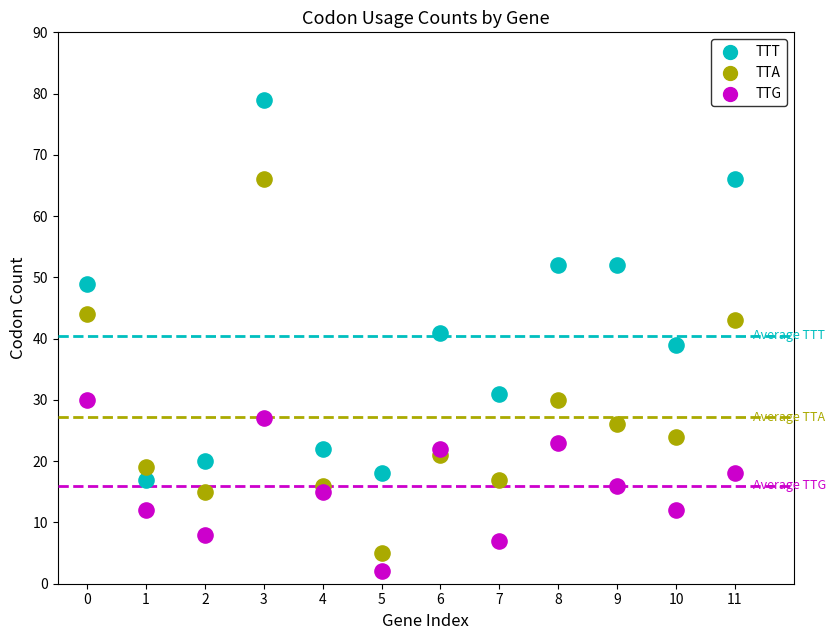

What are all the series names shown in the legend?

TTT, TTA, TTG